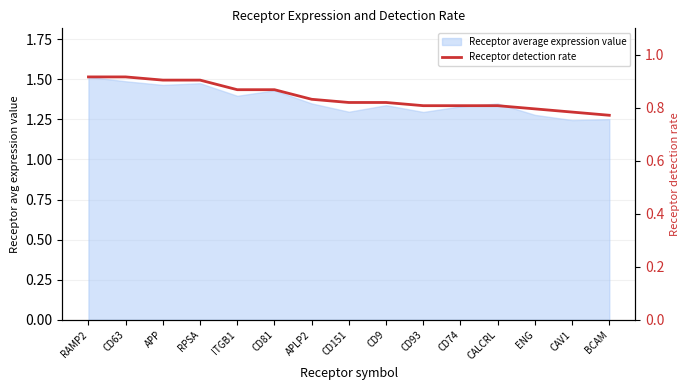

What position from the right is CALCRL?

4